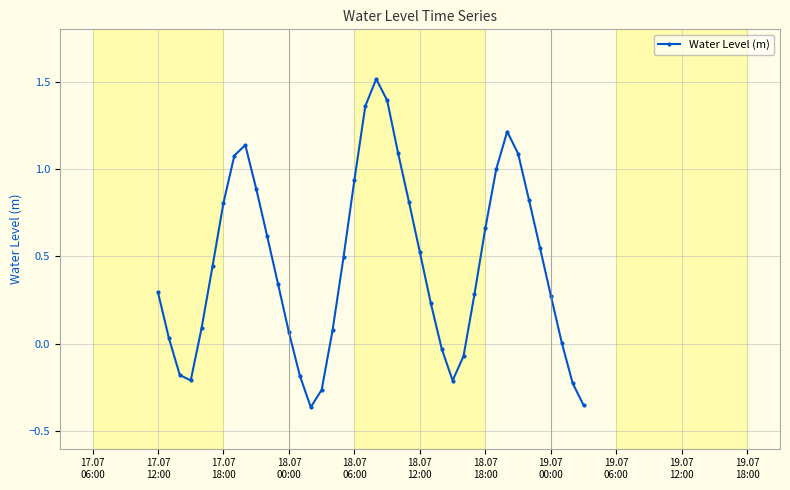

What is the greatest value displayed?

1.5